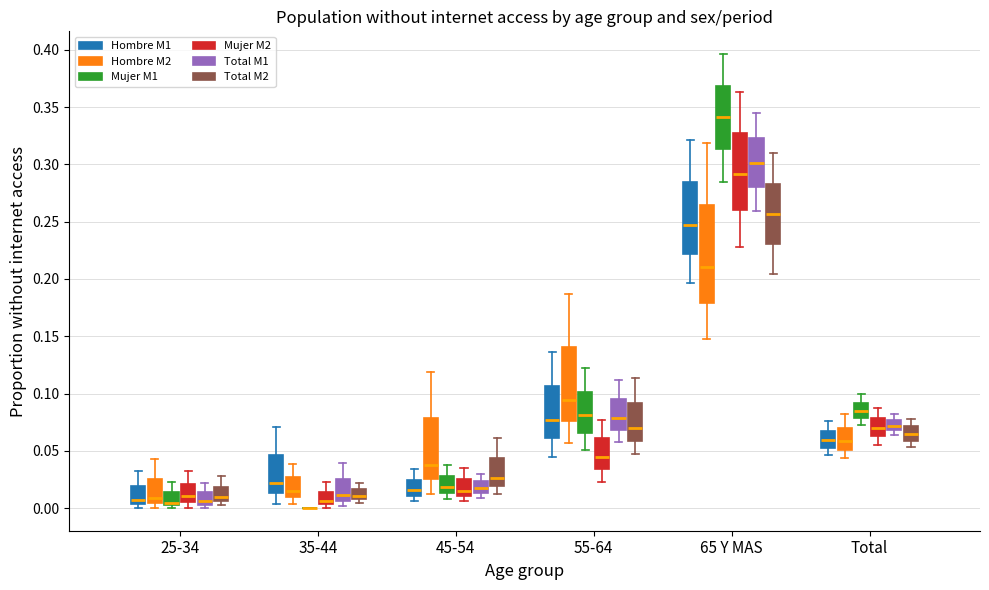

Reading left to right, read every box against the y-axis: the position of its median line, the range the box covers, and the ends of its whiskers. The values are not printed on the chart, so give them approximately, as read against the axis.

25-34 (Hombre M1): median 0.005 (just above the box's lower edge), box 0.005 to 0.020, whiskers 0.000 to 0.030
25-34 (Hombre M2): median 0.010, box 0.005 to 0.025, whiskers 0.000 to 0.045
25-34 (Mujer M1): median 0.005, box 0.000 to 0.015, whiskers 0.000 (just below the box's lower edge) to 0.025
25-34 (Mujer M2): median 0.010, box 0.005 to 0.020, whiskers 0.000 to 0.030
25-34 (Total M1): median 0.005 (just above the box's lower edge), box 0.005 to 0.015, whiskers 0.000 to 0.020
25-34 (Total M2): median 0.010, box 0.005 to 0.020, whiskers 0.000 to 0.030
35-44 (Hombre M1): median 0.020, box 0.015 to 0.045, whiskers 0.005 to 0.070
35-44 (Hombre M2): median 0.015, box 0.010 to 0.025, whiskers 0.005 to 0.040
35-44 (Mujer M1): box collapsed to a line at 0.000, whiskers 0.000 to 0.000
35-44 (Mujer M2): median 0.005 (just above the box's lower edge), box 0.005 to 0.015, whiskers 0.000 to 0.025
35-44 (Total M1): median 0.010, box 0.005 to 0.025, whiskers 0.000 to 0.040
35-44 (Total M2): median 0.010 (just above the box's lower edge), box 0.010 to 0.015, whiskers 0.005 to 0.020
45-54 (Hombre M1): median 0.015, box 0.010 to 0.025, whiskers 0.005 to 0.035
45-54 (Hombre M2): median 0.040, box 0.025 to 0.080, whiskers 0.010 to 0.120
45-54 (Mujer M1): median 0.020, box 0.015 to 0.030, whiskers 0.010 to 0.035
45-54 (Mujer M2): median 0.015, box 0.010 to 0.025, whiskers 0.005 to 0.035
45-54 (Total M1): median 0.015 (inside the box), box 0.015 to 0.025, whiskers 0.010 to 0.030
45-54 (Total M2): median 0.025, box 0.020 to 0.045, whiskers 0.015 to 0.060
55-64 (Hombre M1): median 0.075, box 0.060 to 0.105, whiskers 0.045 to 0.135
55-64 (Hombre M2): median 0.095, box 0.075 to 0.140, whiskers 0.055 to 0.185
55-64 (Mujer M1): median 0.080, box 0.065 to 0.100, whiskers 0.050 to 0.120
55-64 (Mujer M2): median 0.045, box 0.035 to 0.060, whiskers 0.025 to 0.075
55-64 (Total M1): median 0.080, box 0.070 to 0.095, whiskers 0.060 to 0.110
55-64 (Total M2): median 0.070, box 0.060 to 0.090, whiskers 0.045 to 0.115
65 Y MAS (Hombre M1): median 0.250, box 0.220 to 0.285, whiskers 0.195 to 0.320
65 Y MAS (Hombre M2): median 0.210, box 0.180 to 0.265, whiskers 0.150 to 0.320
65 Y MAS (Mujer M1): median 0.340, box 0.315 to 0.370, whiskers 0.285 to 0.395
65 Y MAS (Mujer M2): median 0.290, box 0.260 to 0.330, whiskers 0.230 to 0.365
65 Y MAS (Total M1): median 0.300, box 0.280 to 0.325, whiskers 0.260 to 0.345
65 Y MAS (Total M2): median 0.255, box 0.230 to 0.285, whiskers 0.205 to 0.310
Total (Hombre M1): median 0.060, box 0.055 to 0.065, whiskers 0.045 to 0.075
Total (Hombre M2): median 0.060, box 0.050 to 0.070, whiskers 0.045 to 0.080
Total (Mujer M1): median 0.085, box 0.080 to 0.090, whiskers 0.070 to 0.100
Total (Mujer M2): median 0.070, box 0.065 to 0.080, whiskers 0.055 to 0.085
Total (Total M1): median 0.070 (inside the box), box 0.070 to 0.075, whiskers 0.065 to 0.080
Total (Total M2): median 0.065, box 0.060 to 0.070, whiskers 0.055 to 0.080